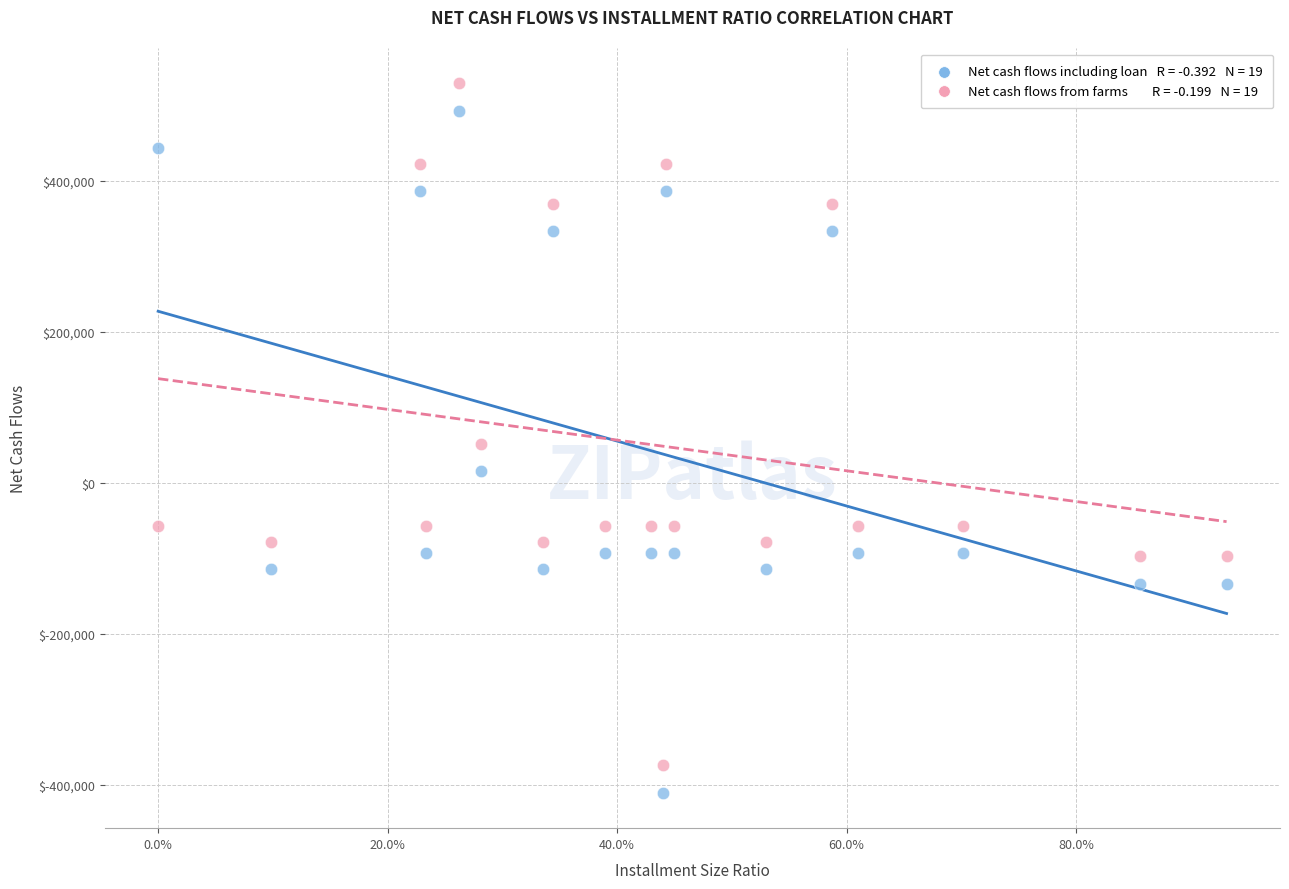

Across all data points, what is the range of X values (max minus min)?

0.9